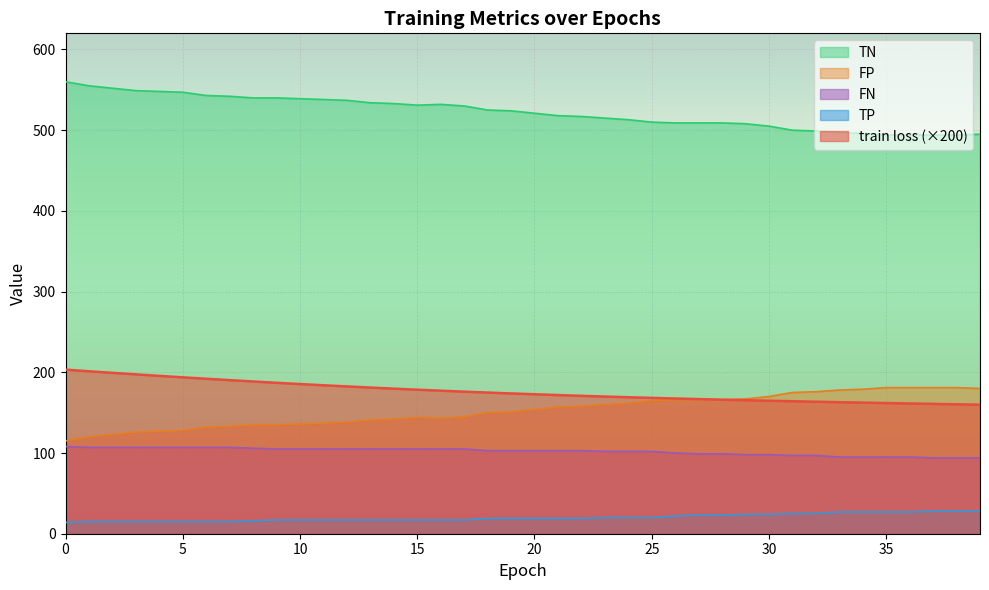

How many lines are shown in the chart?

5